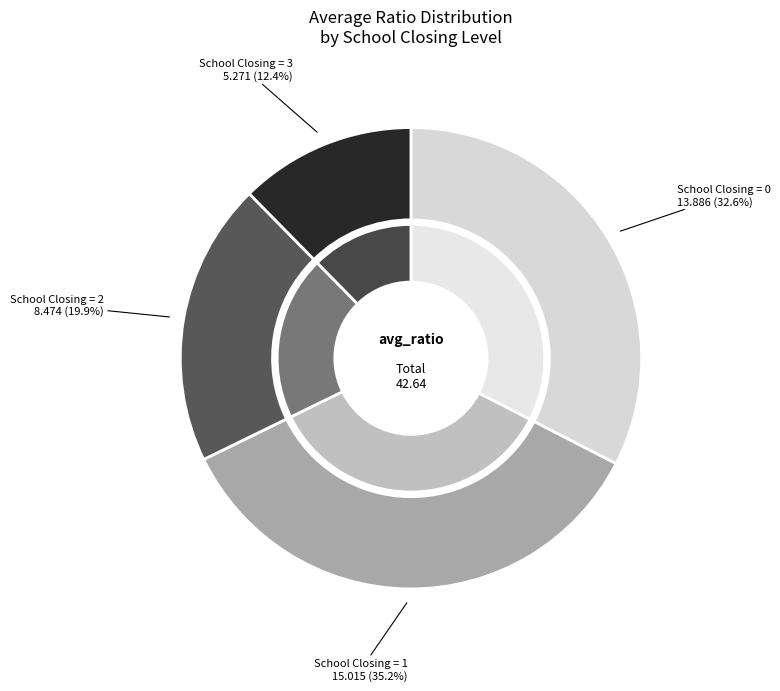

Is it true that Botswana is 1% of the pie?

False